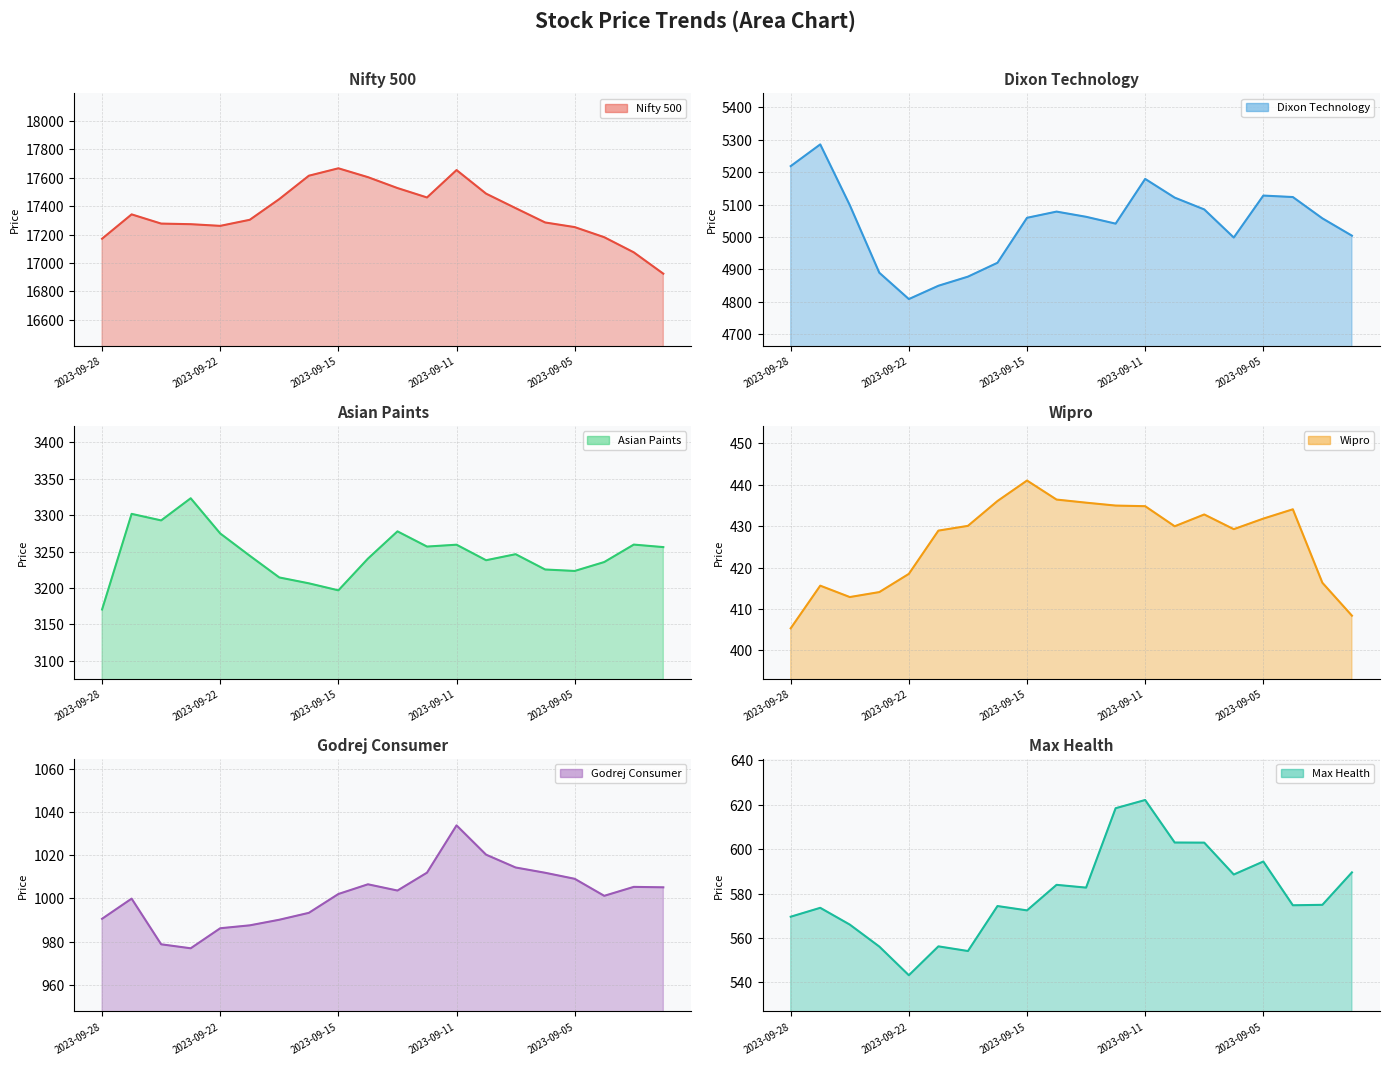

What is the average value of the Wipro series?

426.4